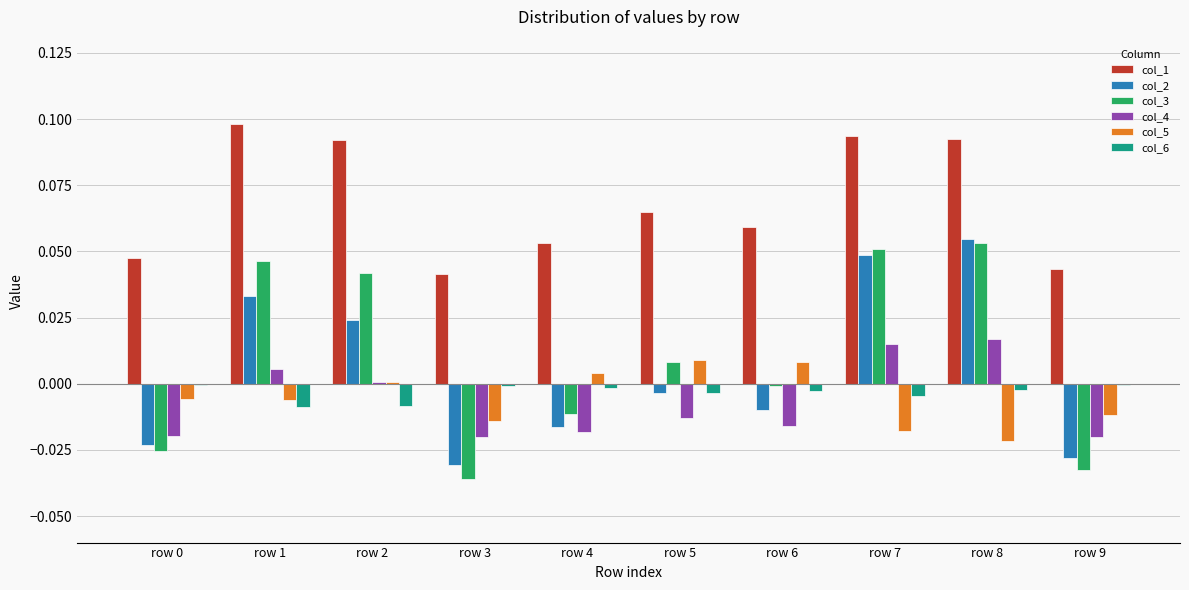

Which series has the largest total across all categories?

col_1